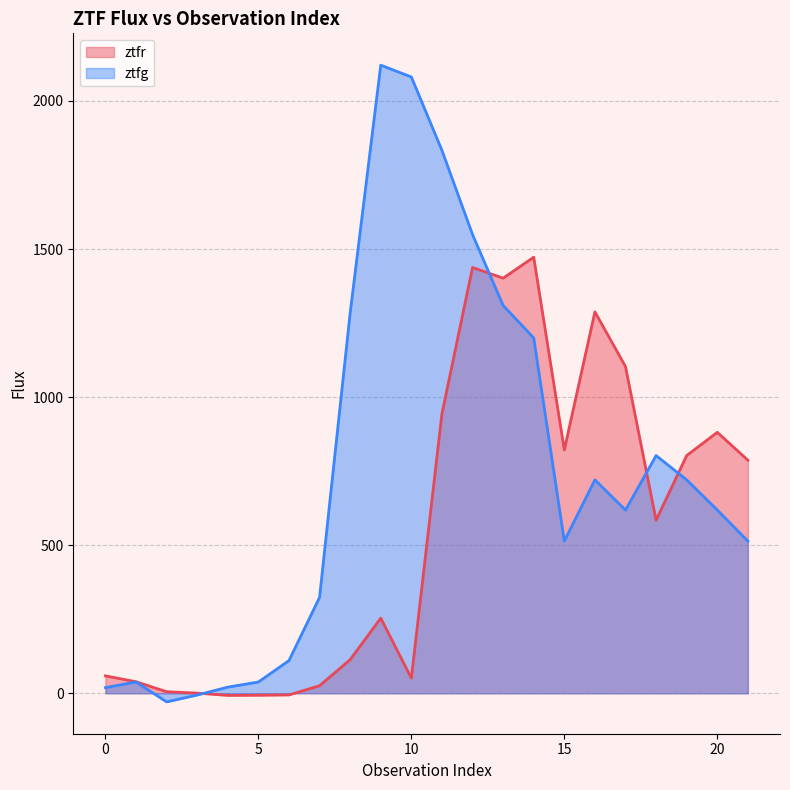

What are all the series names shown in the legend?

ztfr, ztfg